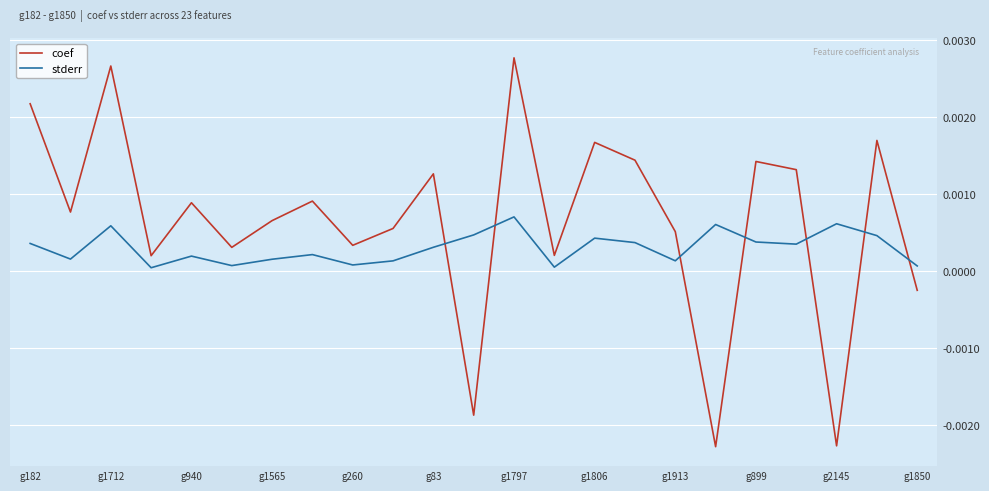

Rank the series by their average value, from highest to lowest.

coef, stderr